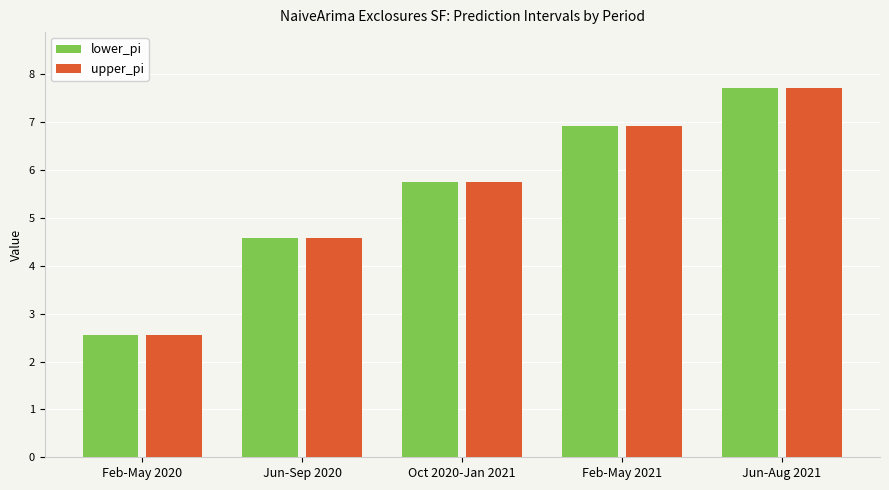

Does the chart contain stacked bars?

No